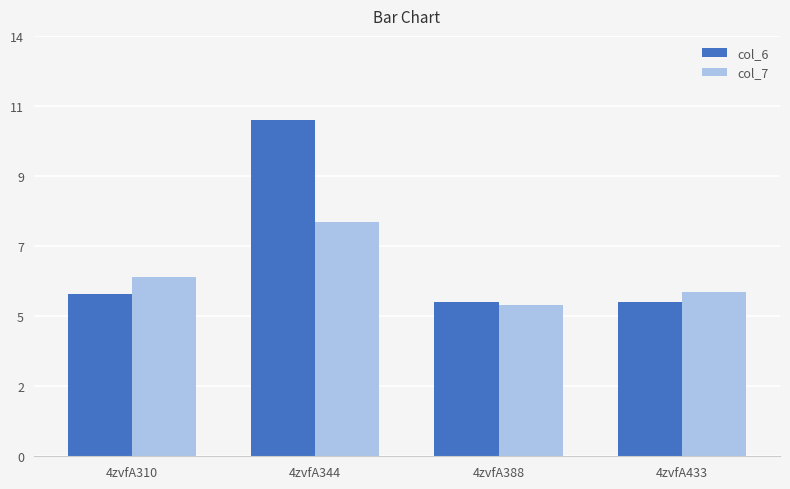

Which series has the widest spread of values?

col_6